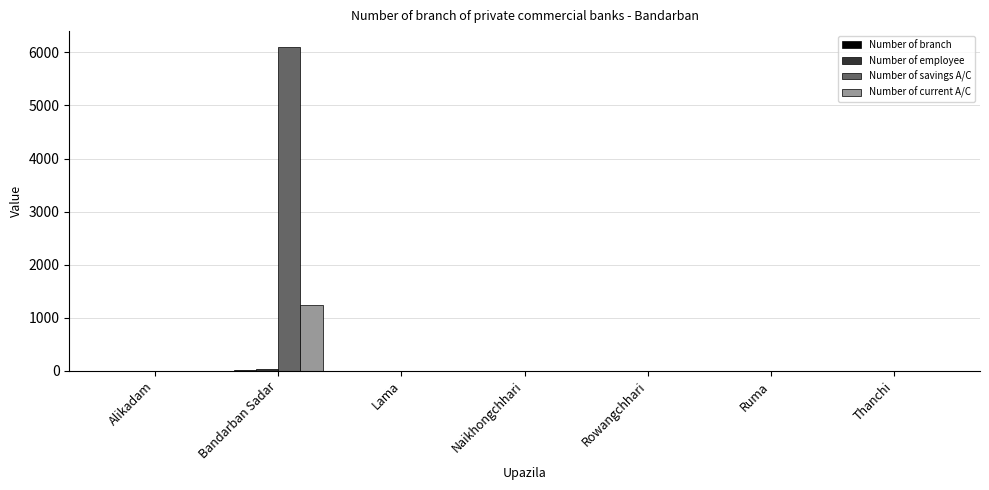

At which category is the sum across all series the highest?

Bandarban Sadar